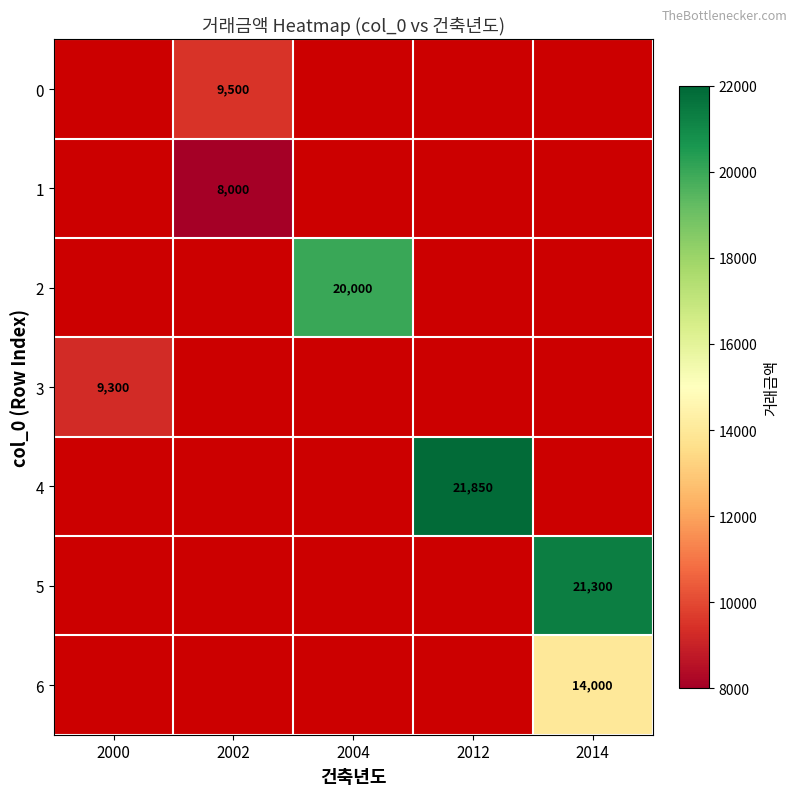

Is it true that 3 equals 12621 at 2000?

False